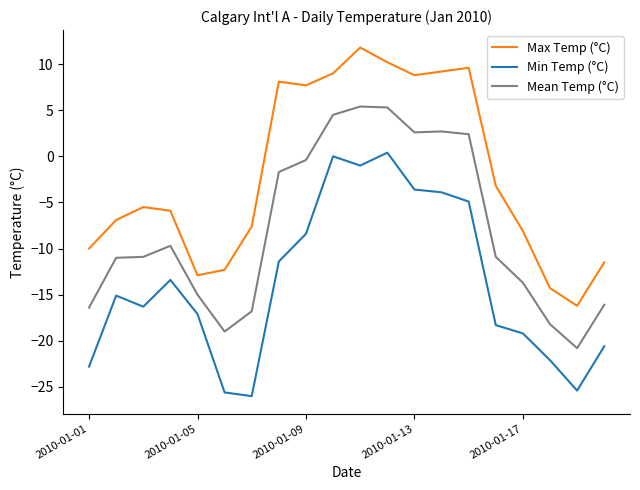

Rank the series by their maximum value, from lowest to highest.

Min Temp (°C), Mean Temp (°C), Max Temp (°C)